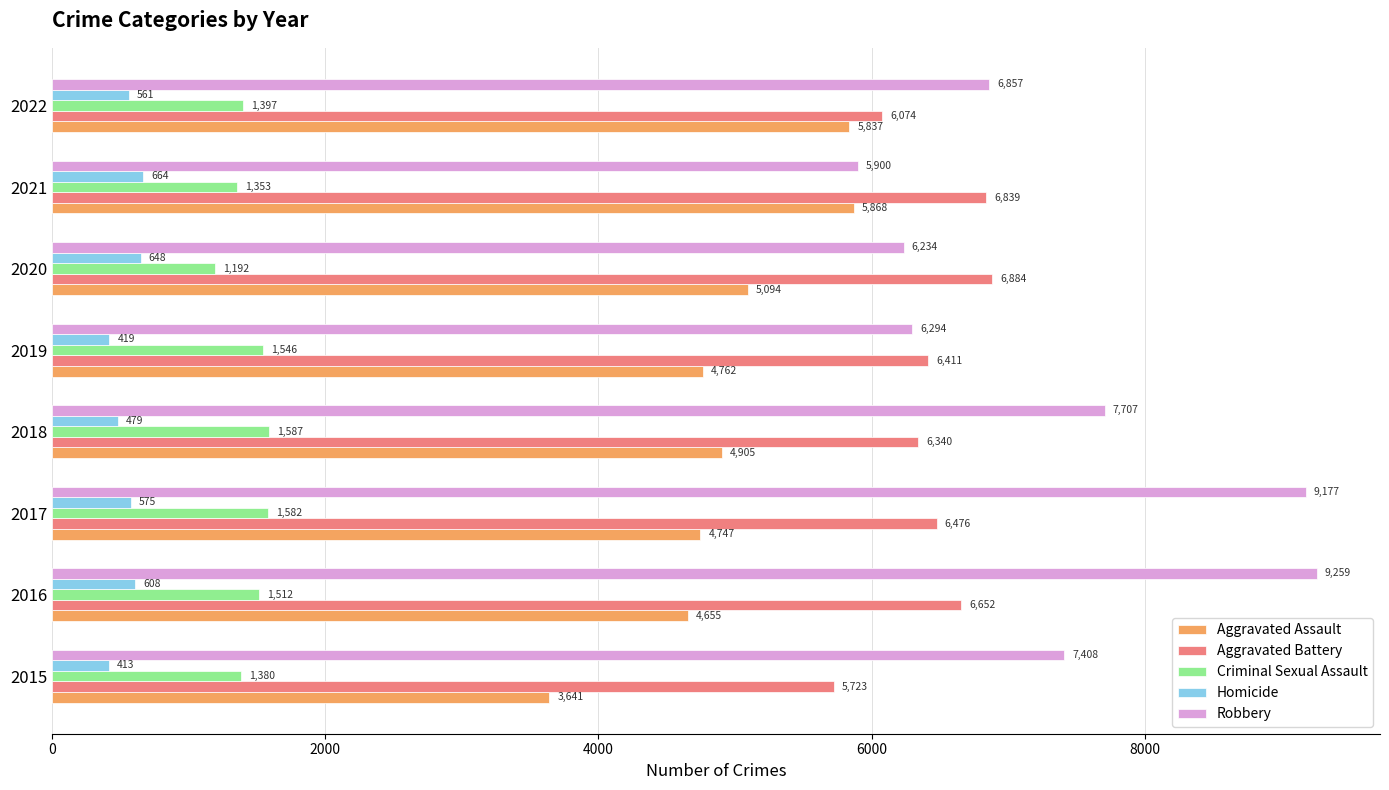

List the series in order of their peak value, lowest first.

Homicide, Criminal Sexual Assault, Aggravated Assault, Aggravated Battery, Robbery